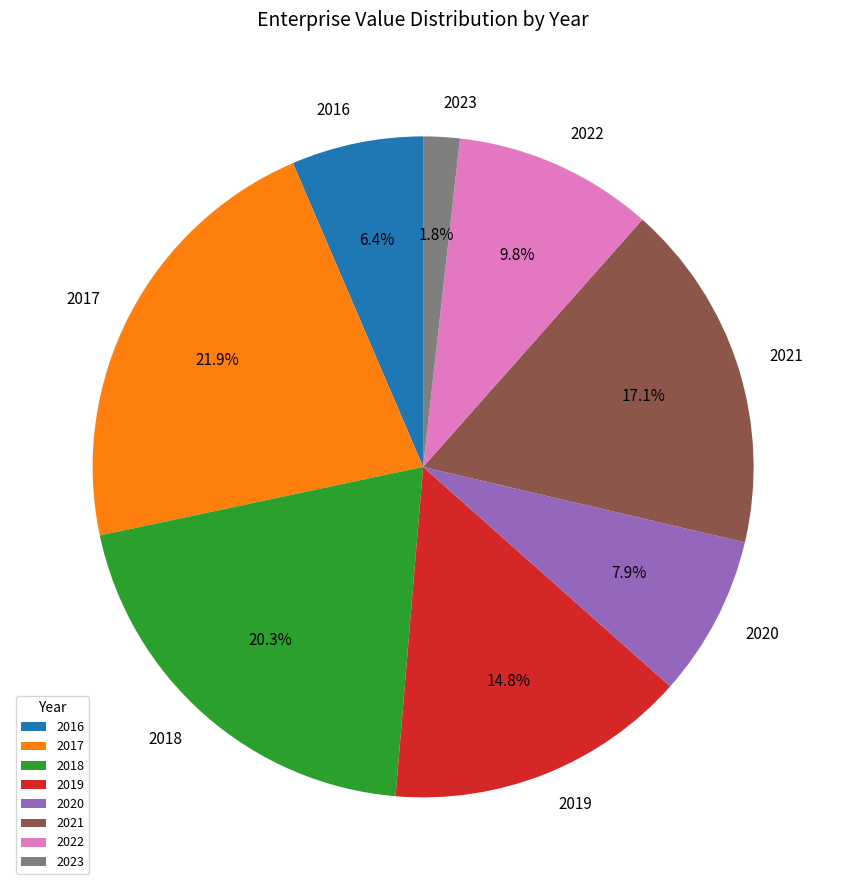

Is the sum of 2023 and 2021 greater than half?

No